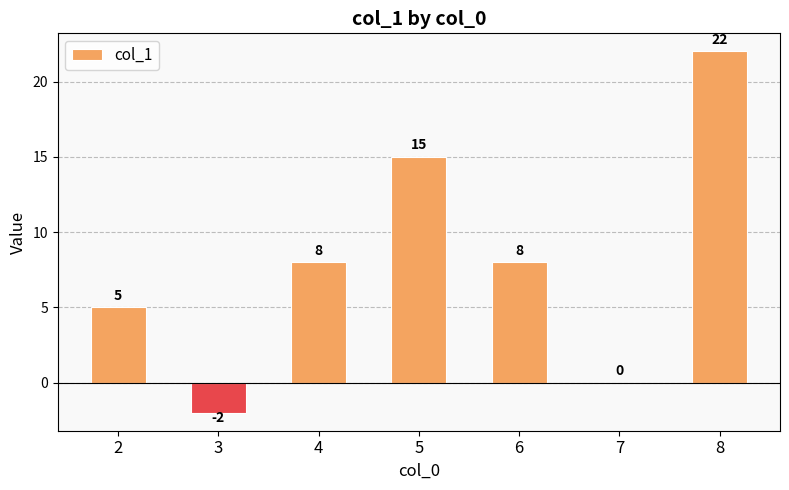

Reading right to left, what are all the values shown in this chart?

22	0	8	15	8	-2	5